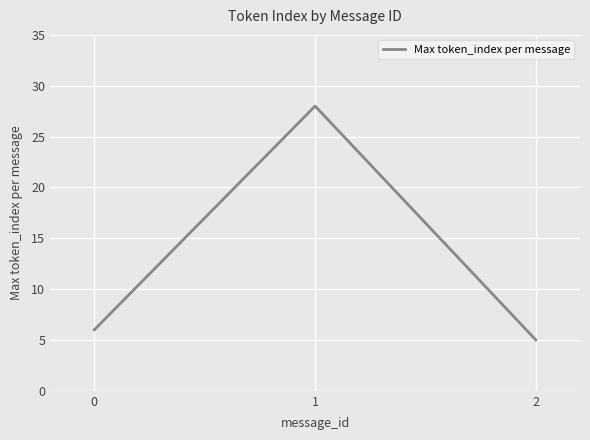

What is the maximum value shown in the chart?

28